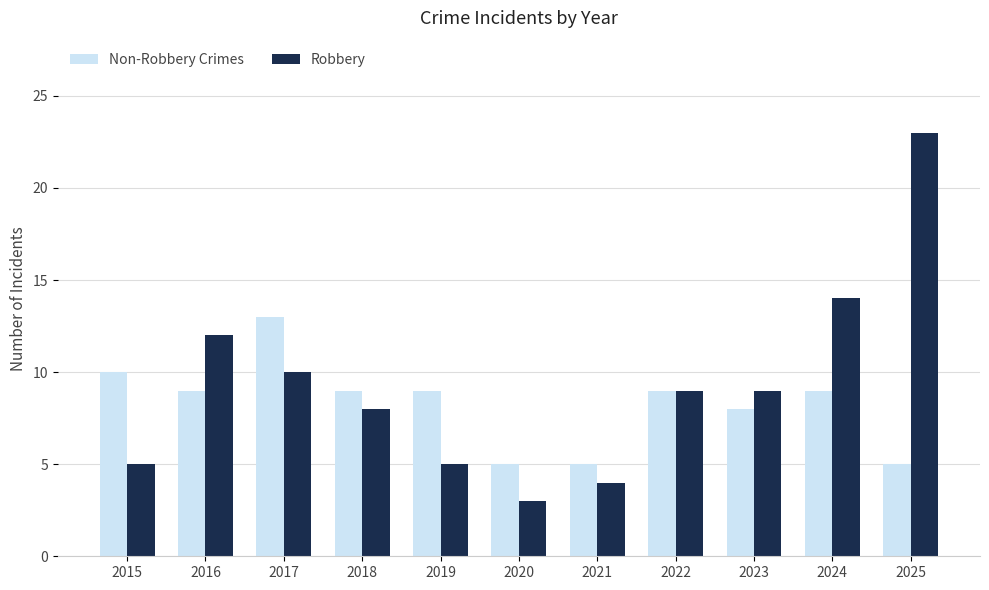

What is the value of the Robbery bar at the 3rd from the left?

10